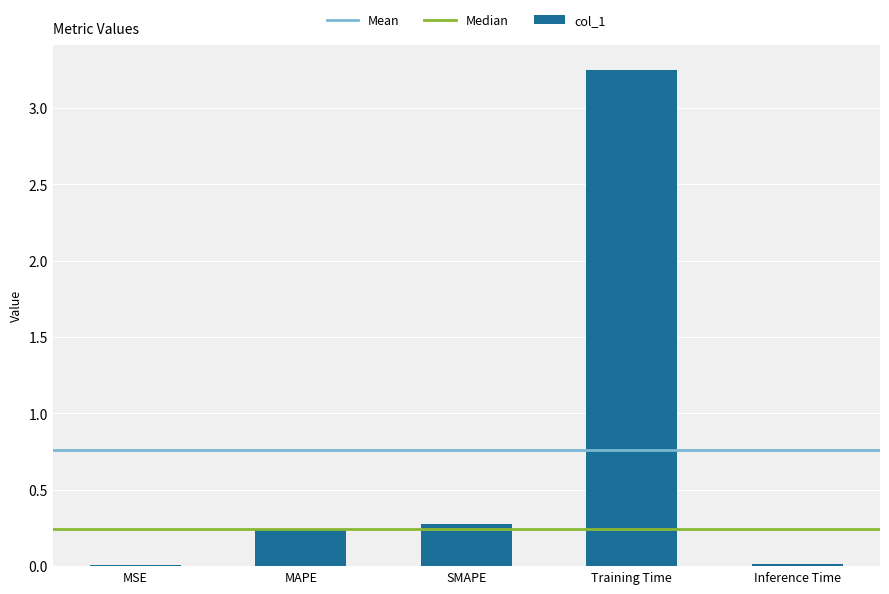

Are the bars horizontal?

No